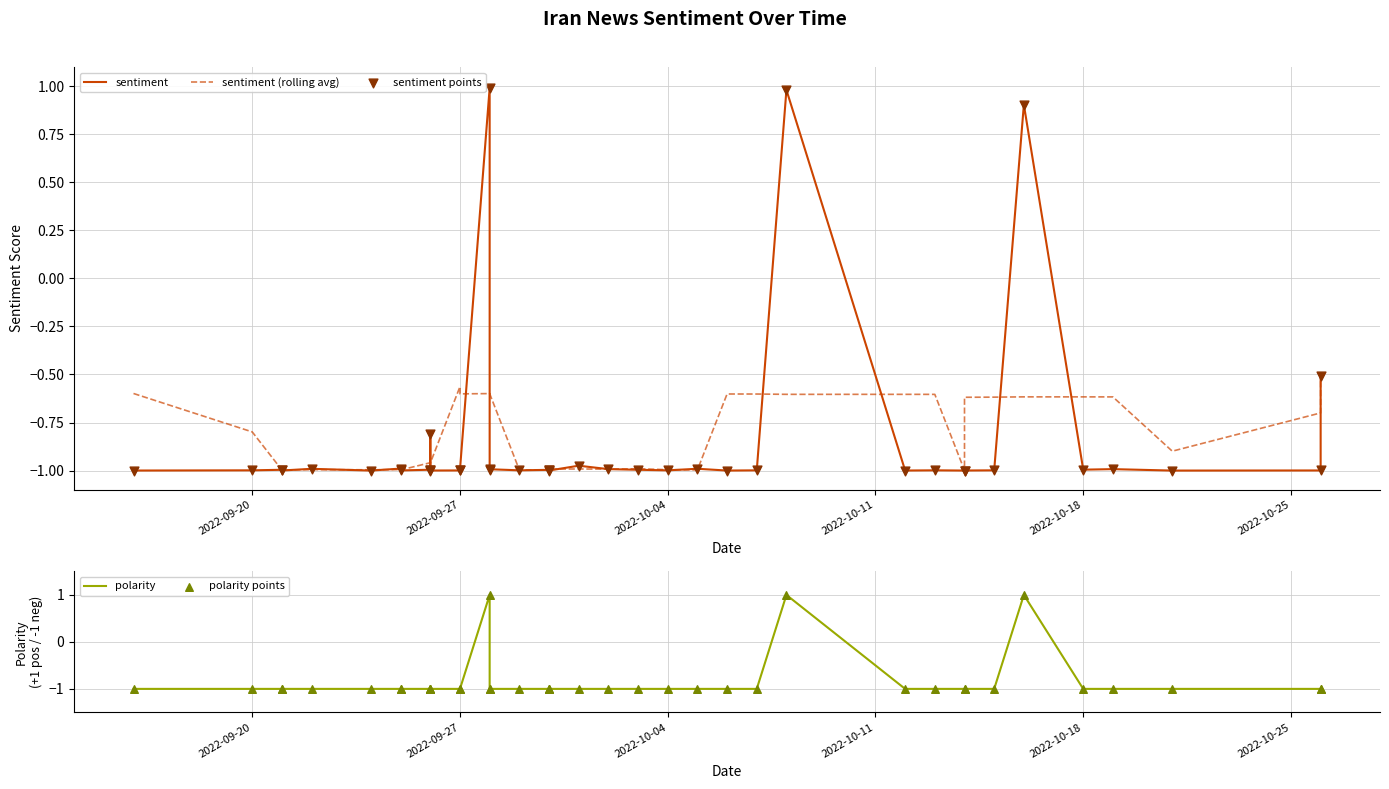

Which series has the largest total across all categories?

sentiment (rolling avg)